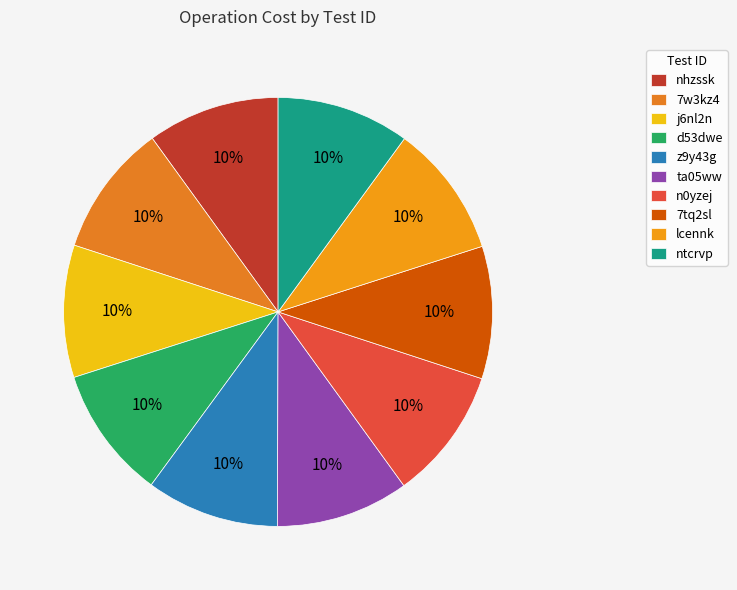

Is there a majority slice in this chart?

No